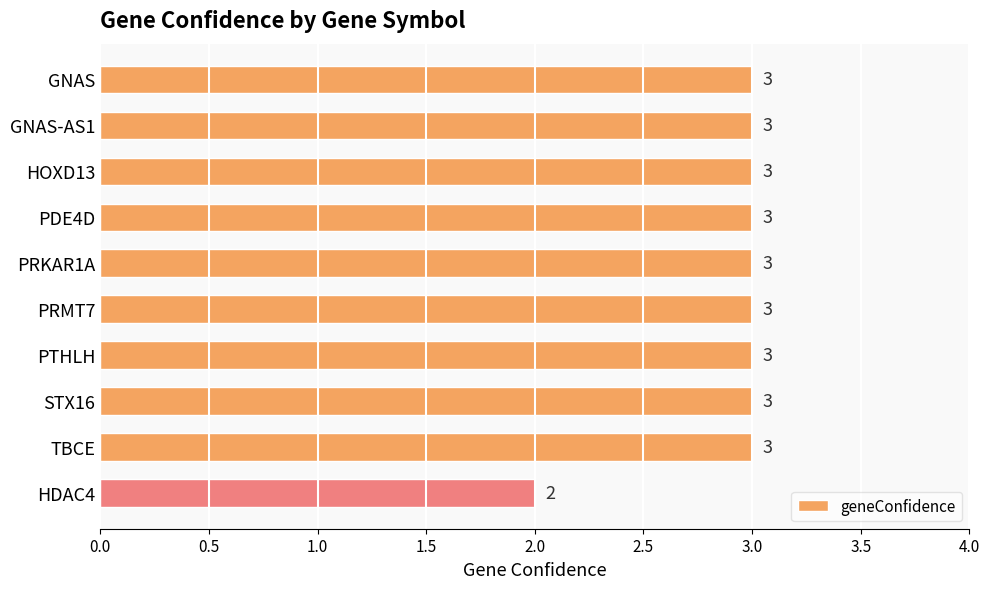

Which category has the lowest value across all series?

HDAC4